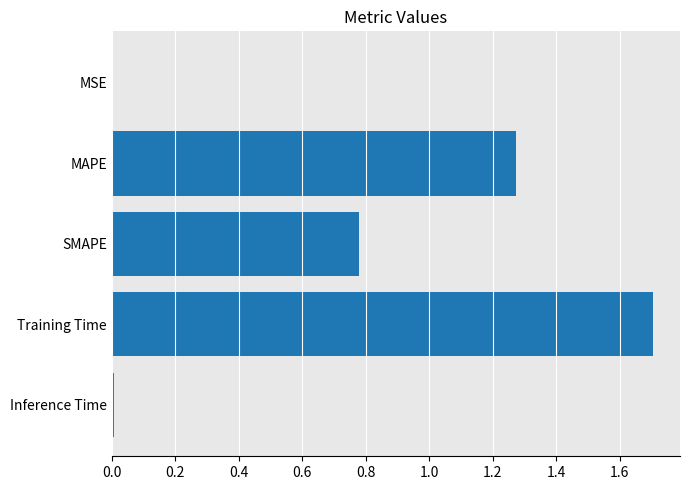

Which label corresponds to the largest value in the chart?

Training Time